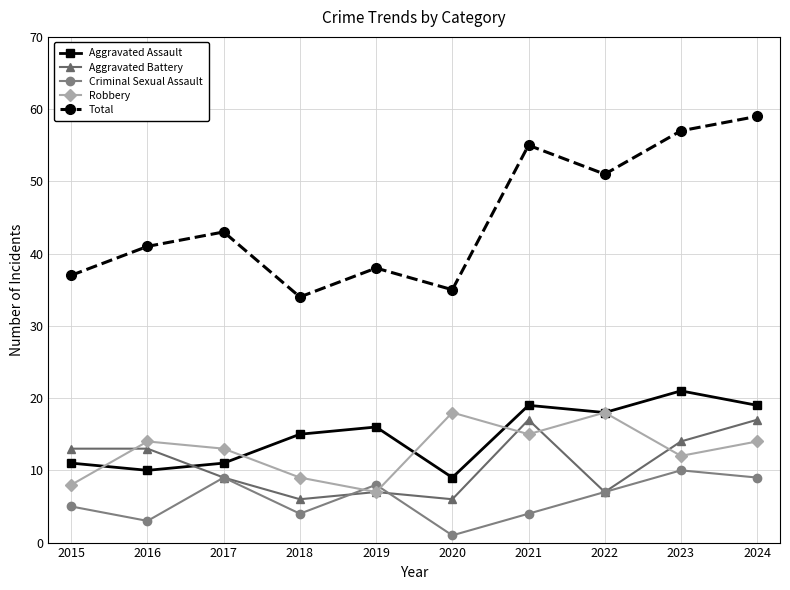

Reading left to right, extract all data points from this chart.

Aggravated Assault: 11	10	11	15	16	9	19	18	21	19
Aggravated Battery: 13	13	9	6	7	6	17	7	14	17
Criminal Sexual Assault: 5	3	9	4	8	1	4	7	10	9
Robbery: 8	14	13	9	7	18	15	18	12	14
Total: 37	41	43	34	38	35	55	51	57	59